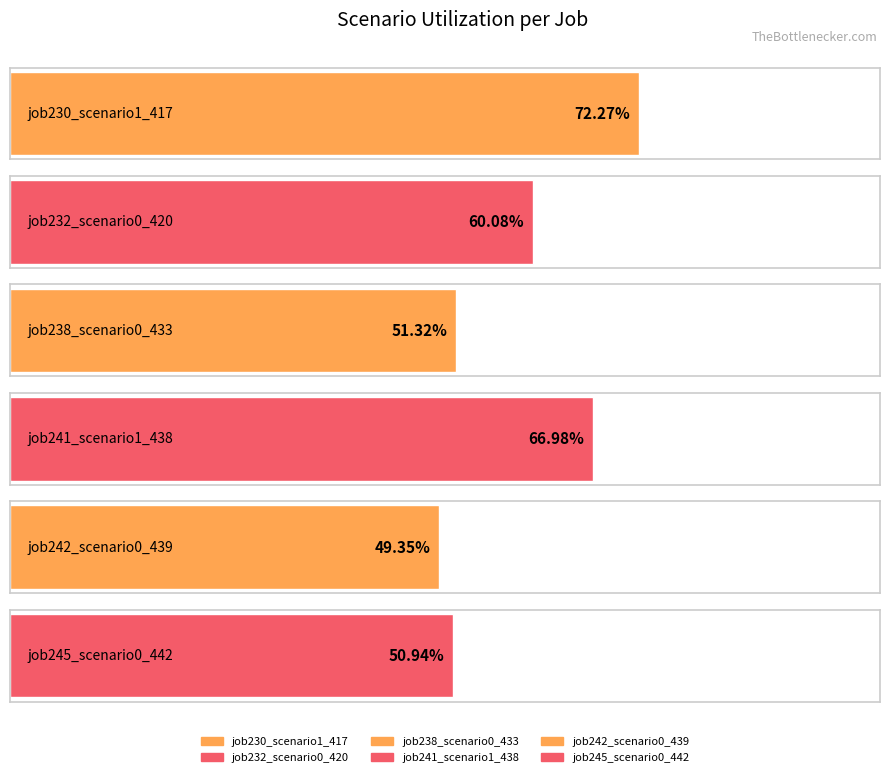

Which series has the largest total across all categories?

job230_scenario1_417